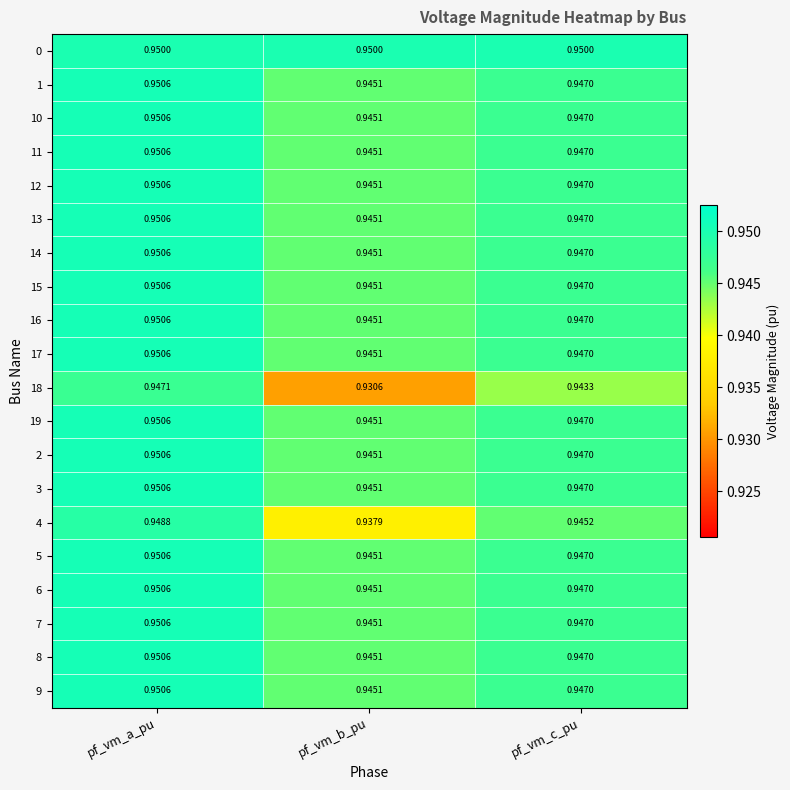

At which category does the chart reach its minimum across all series?

pf_vm_b_pu